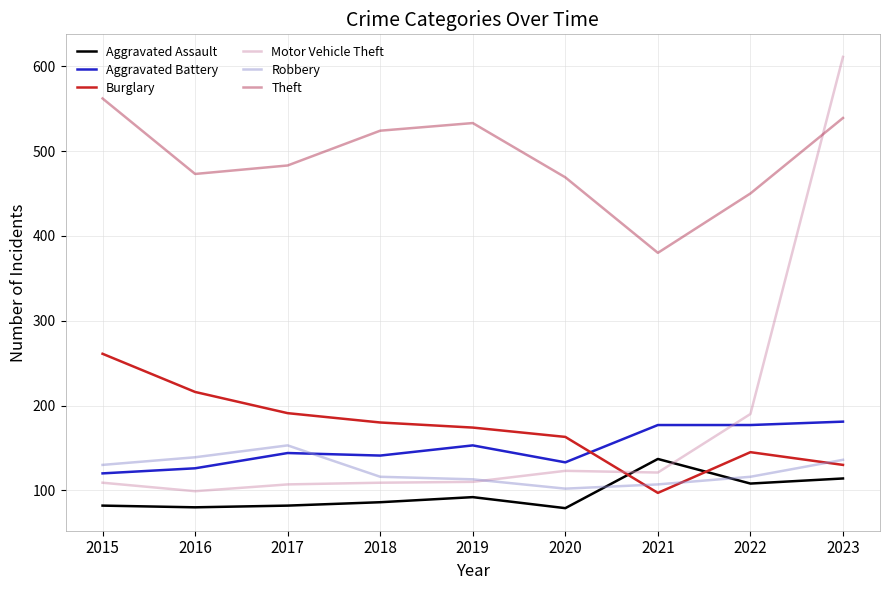

What is the difference between the second highest and second lowest values in the Theft series?

89